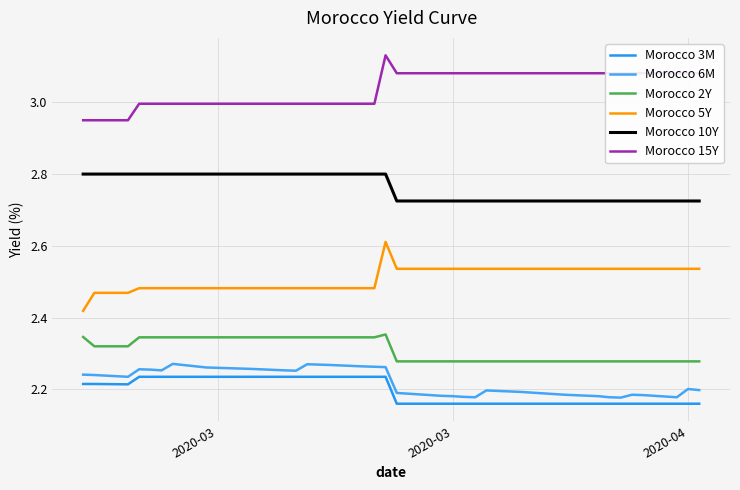

Count the number of data series in this chart.

6